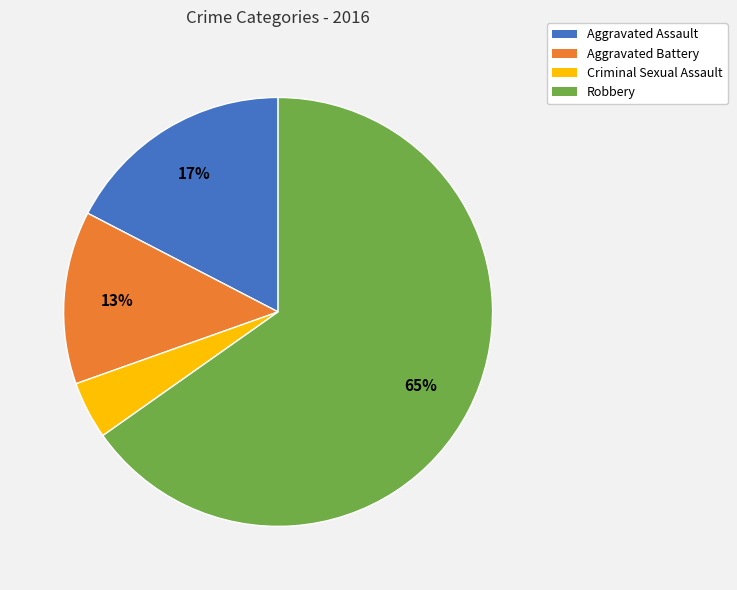

What percentage is the Aggravated Battery slice, to the nearest percent?

13%